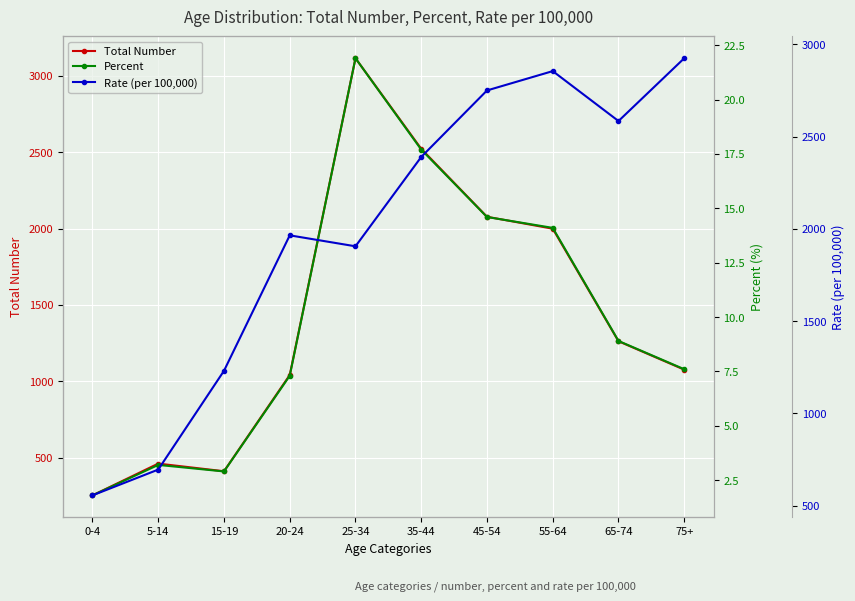

What is the value of the Total Number point at the 3rd from the left?

411